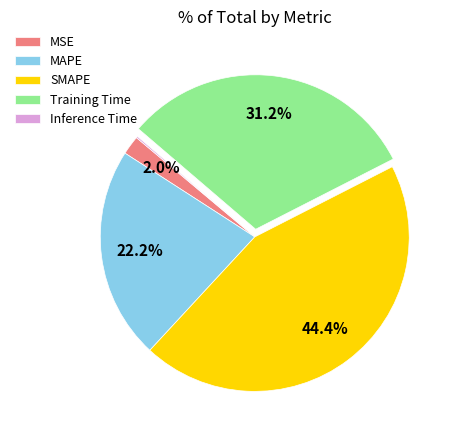

Is there any slice that represents more than half of the pie?

No